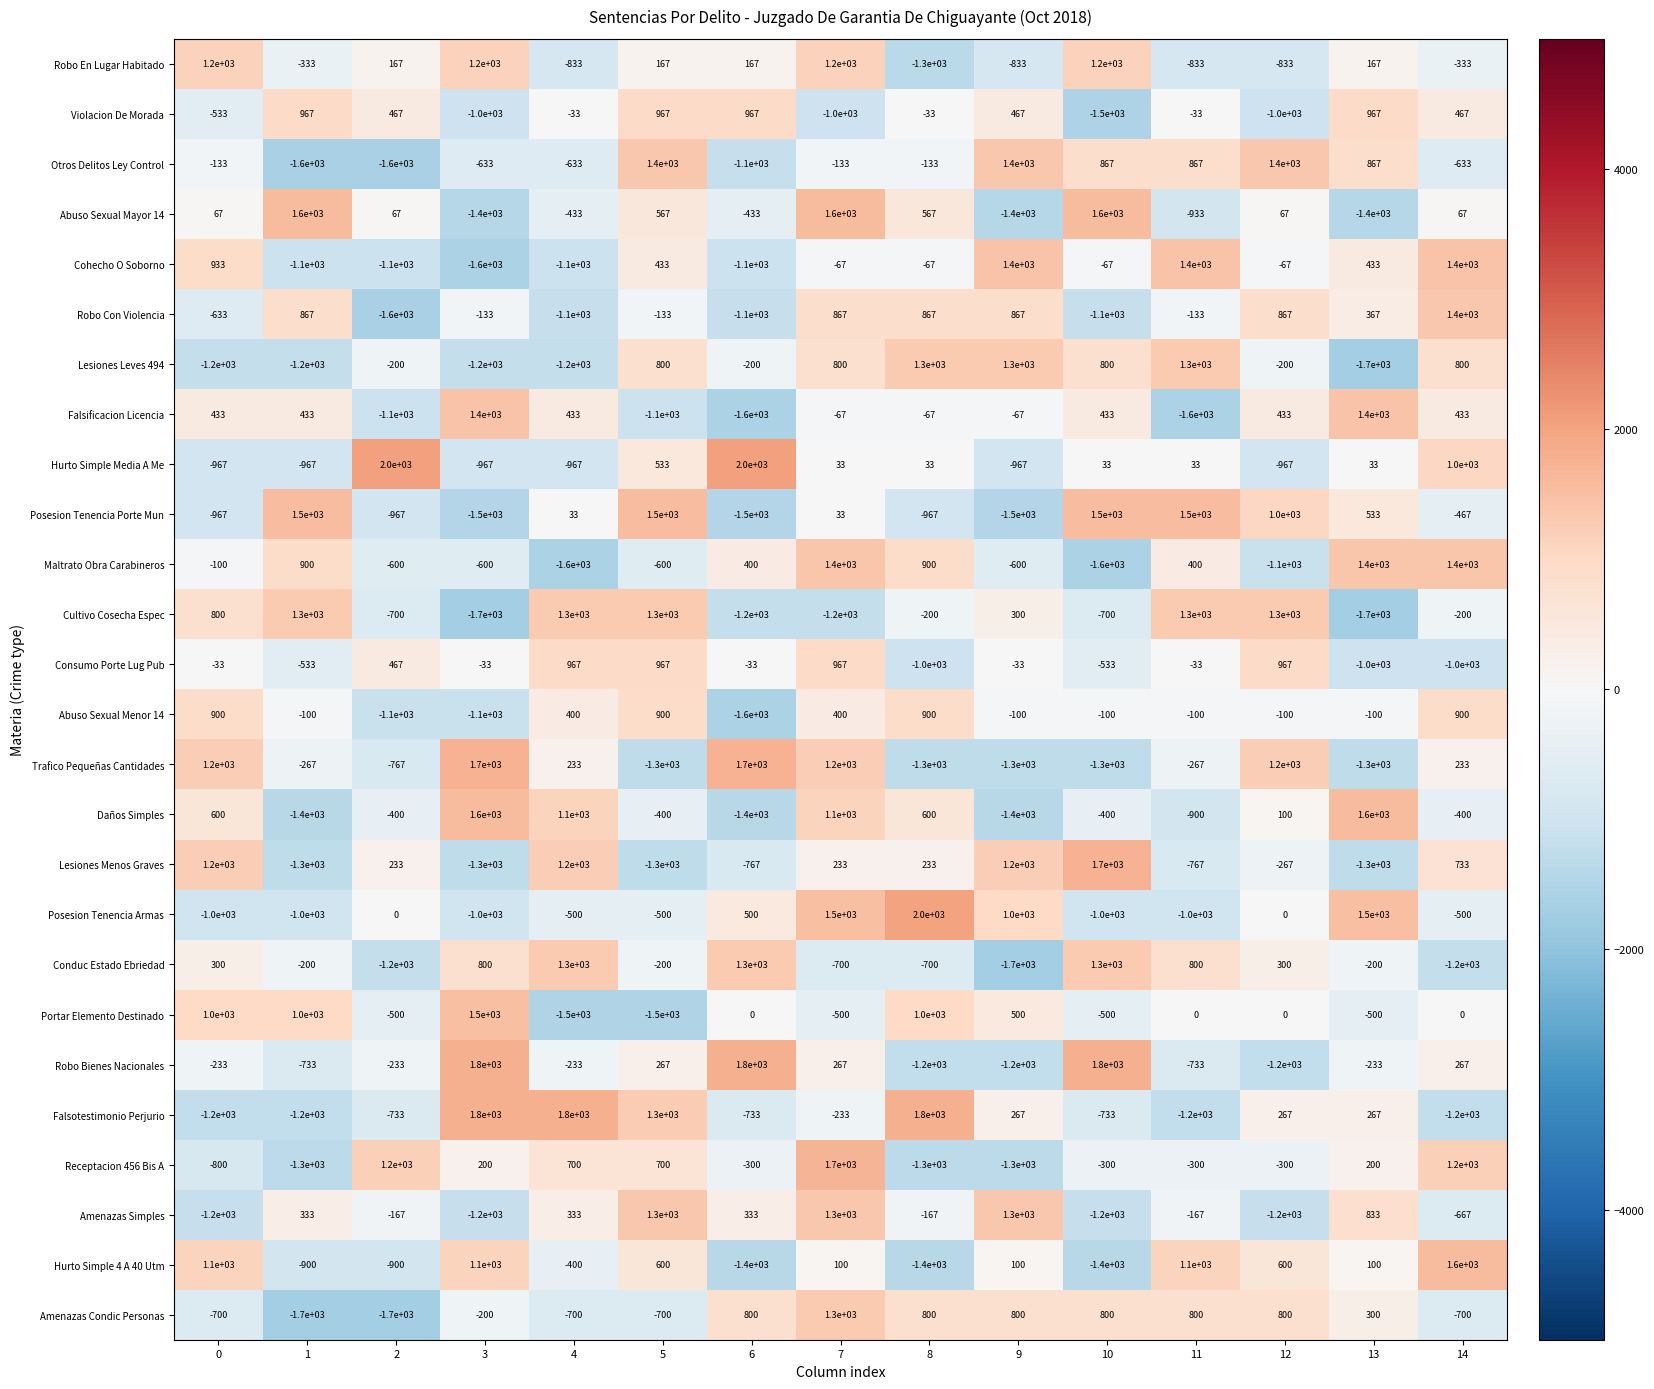

What is the maximum value shown in the chart?

2000